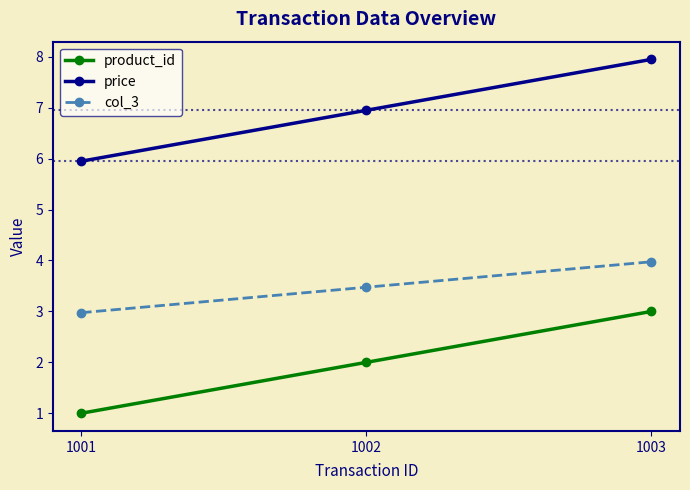

What is the difference between the maximum and minimum values in the price series?

2.0